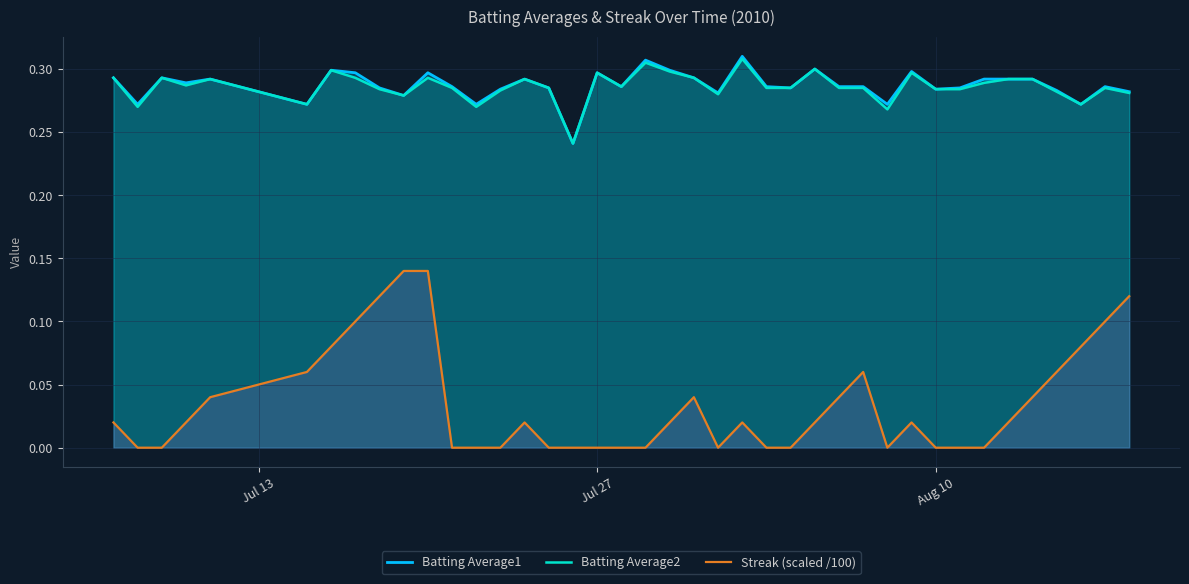

Which series has the largest range (max minus min)?

Streak (scaled /100)